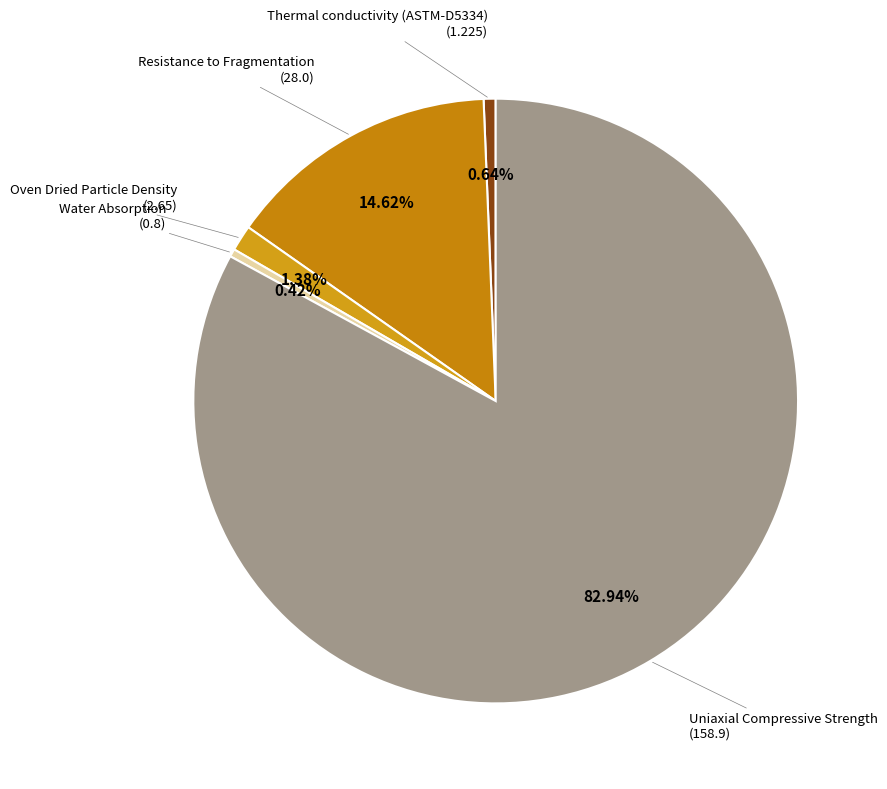

Rank the categories by value from highest to lowest.

Uniaxial Compressive Strength, Resistance to Fragmentation, Oven Dried Particle Density, Thermal conductivity (ASTM-D5334), Water Absorption